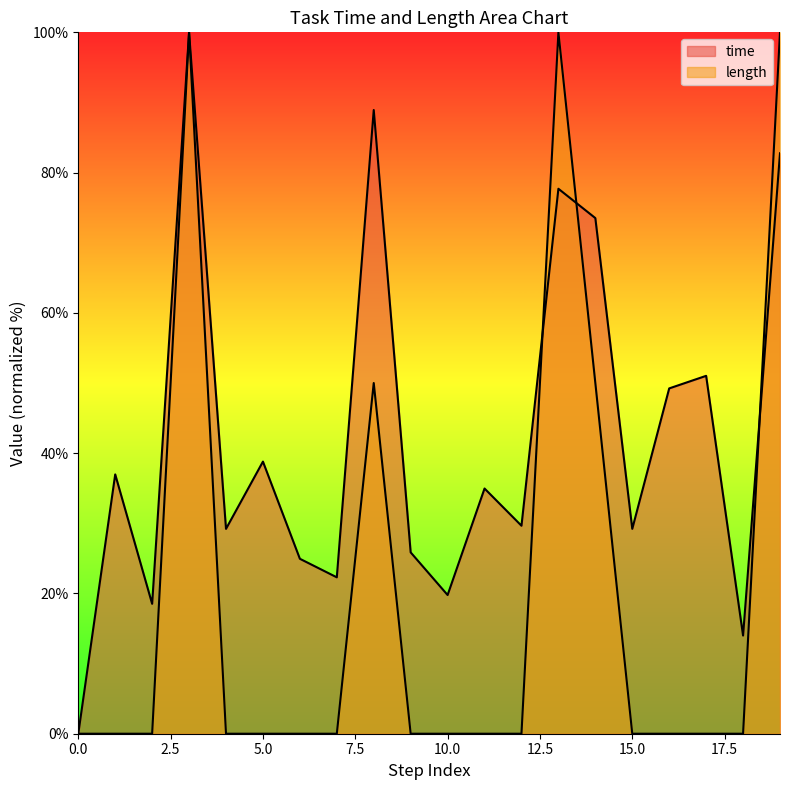

Where do time and length first cross each other?

3 and 3